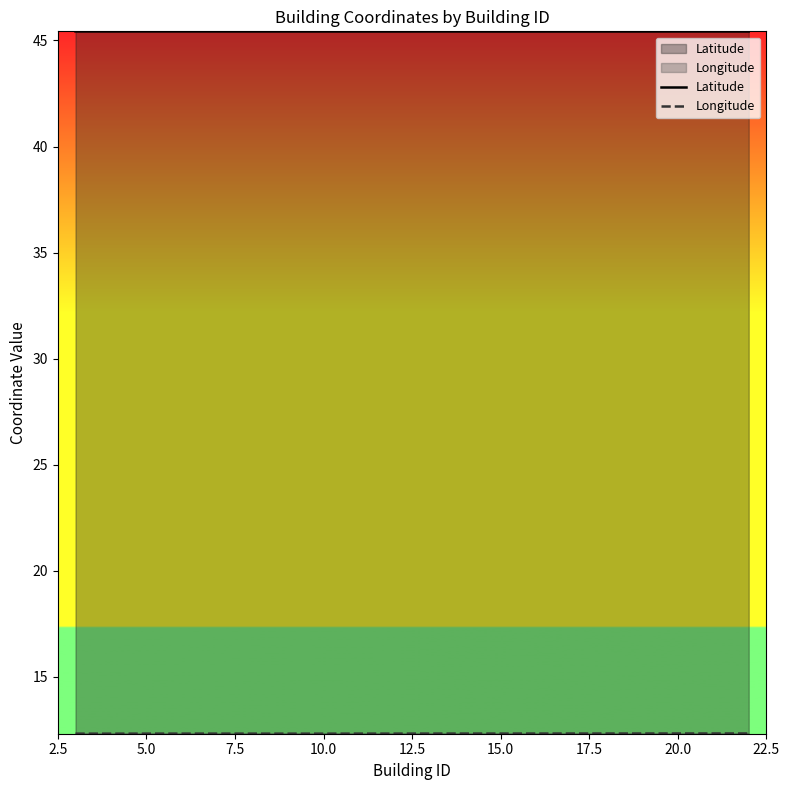

What is the maximum value shown in the chart?

45.4